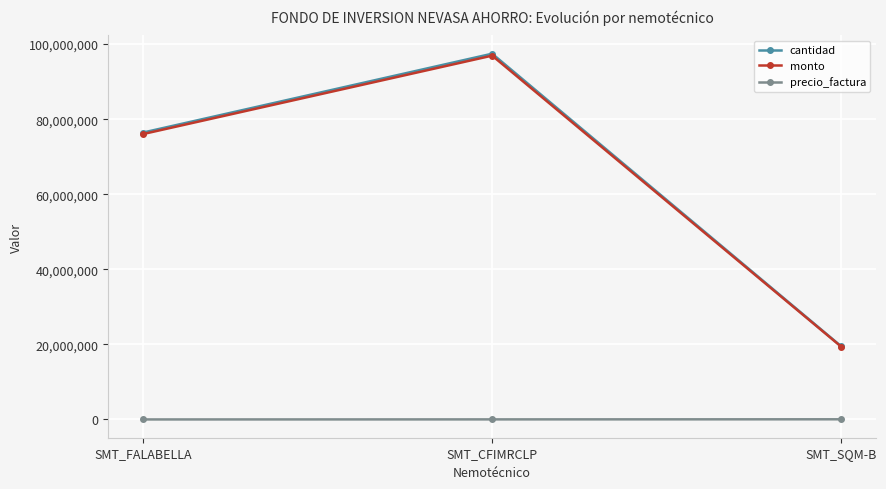

Rank the categories by monto value from lowest to highest.

SMT_SQM-B, SMT_FALABELLA, SMT_CFIMRCLP